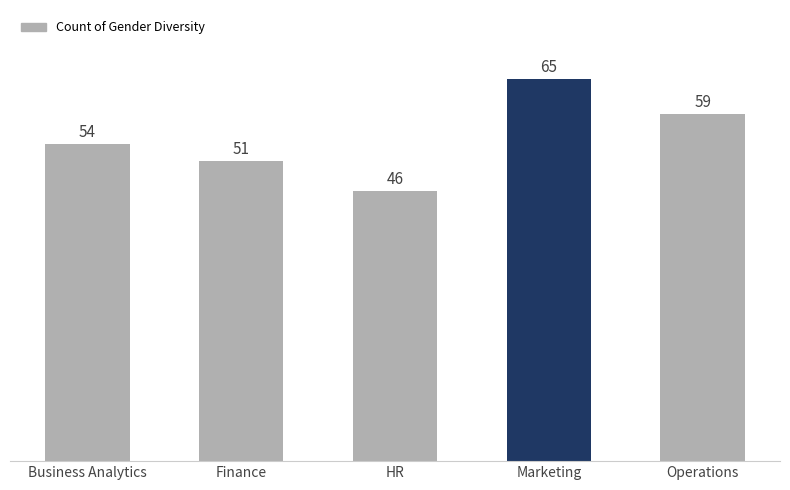

What is the minimum value shown in the chart?

46